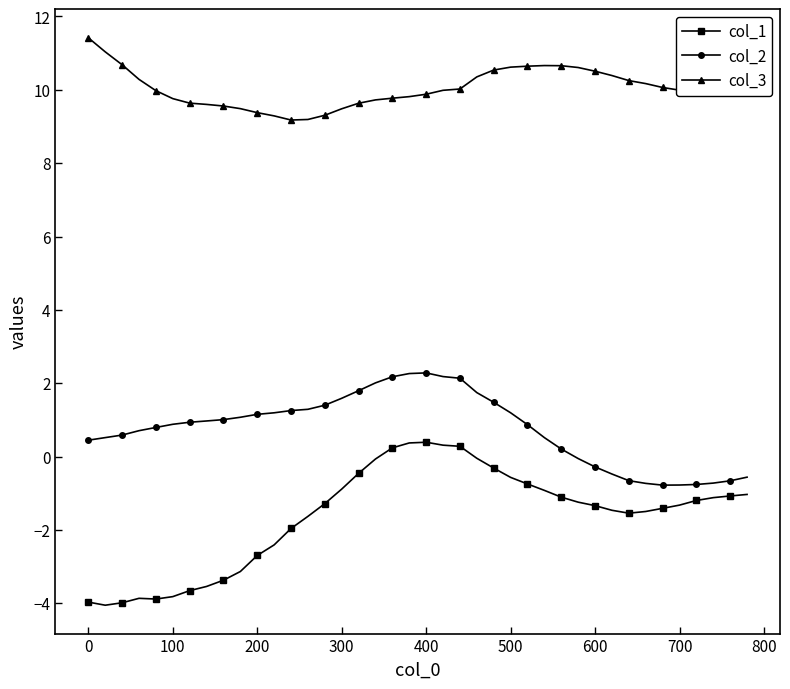

What is the maximum value shown in the chart?

11.4